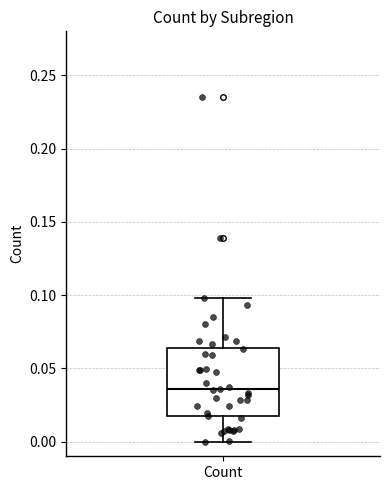

Transcribe this box plot: give where the median line is, the range the box spans, and where the two whiskers end, as read against the y-axis. The values are not printed on the chart, so give them approximately, as read against the axis.

median 0.035, box 0.015 to 0.065, whiskers 0.000 to 0.100